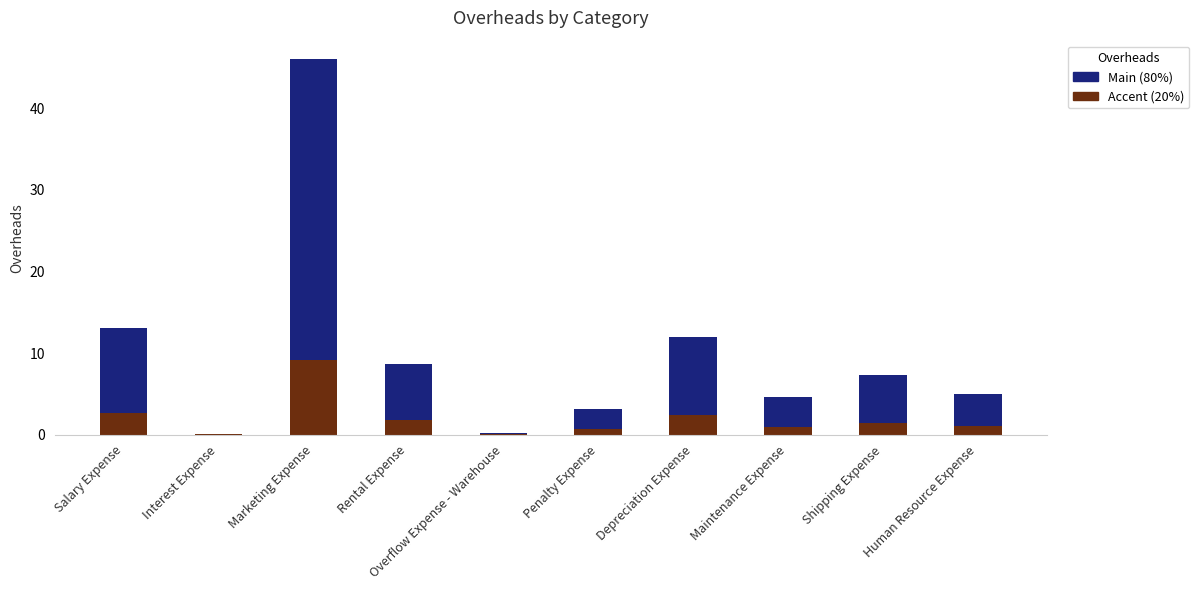

At which category is the sum across all series the highest?

Marketing Expense